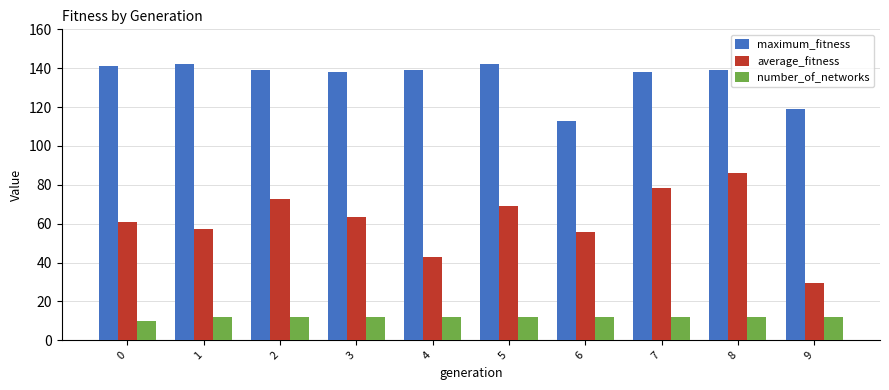

What is the value of the number_of_networks bar at the 1st from the left?

10.0